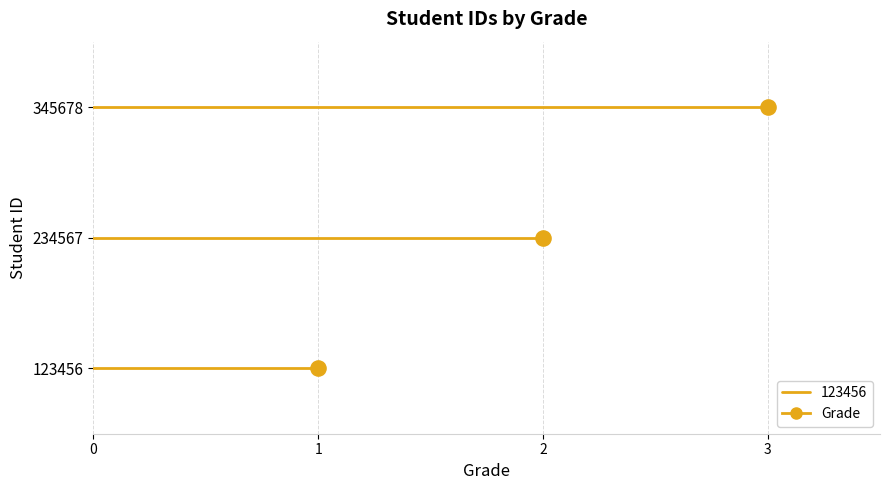

What is the ratio of the value at 234567 to the value at 123456?

2.0